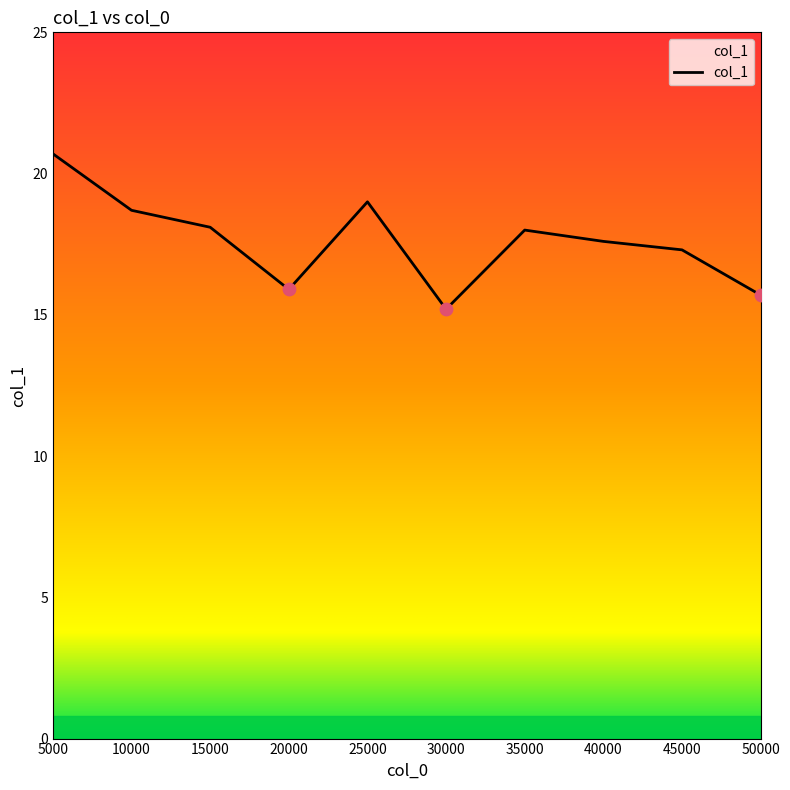

What is the ratio of the value at 30000 to the value at 20000?

1.0